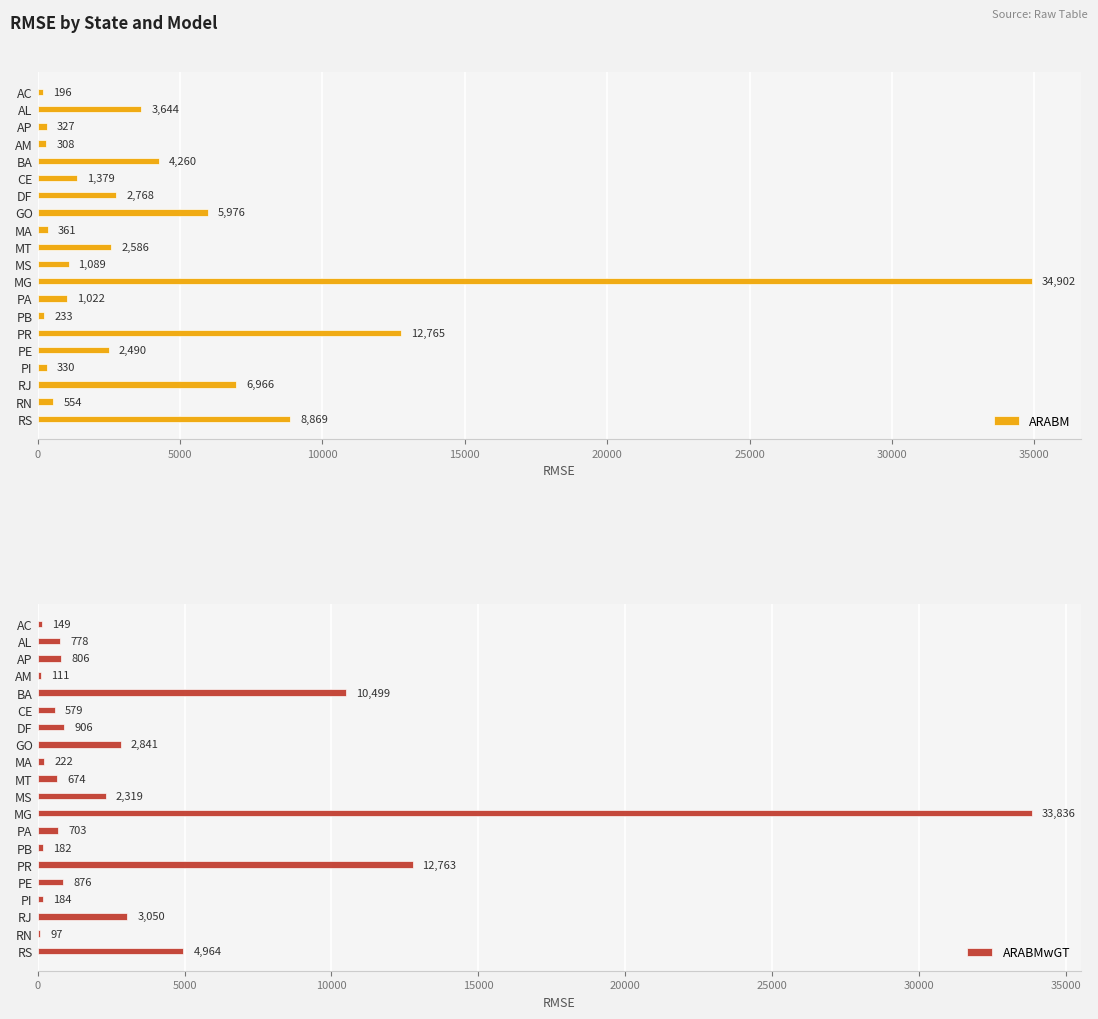

Reading left to right, transcribe all the data shown in this chart.

ARABM: 196.3	3644.3	327.4	308.1	4259.8	1378.9	2768.5	5976.3	361.4	2586.4	1089.3	34902.1	1021.6	233.2	12765.0	2490.4	329.7	6965.5	554.0	8868.7
ARABMwGT: 148.6	778.0	806.0	110.9	10498.7	579.0	906.5	2841.2	222.0	674.2	2319.2	33835.8	703.2	181.7	12763.2	876.1	183.9	3050.4	97.5	4964.2